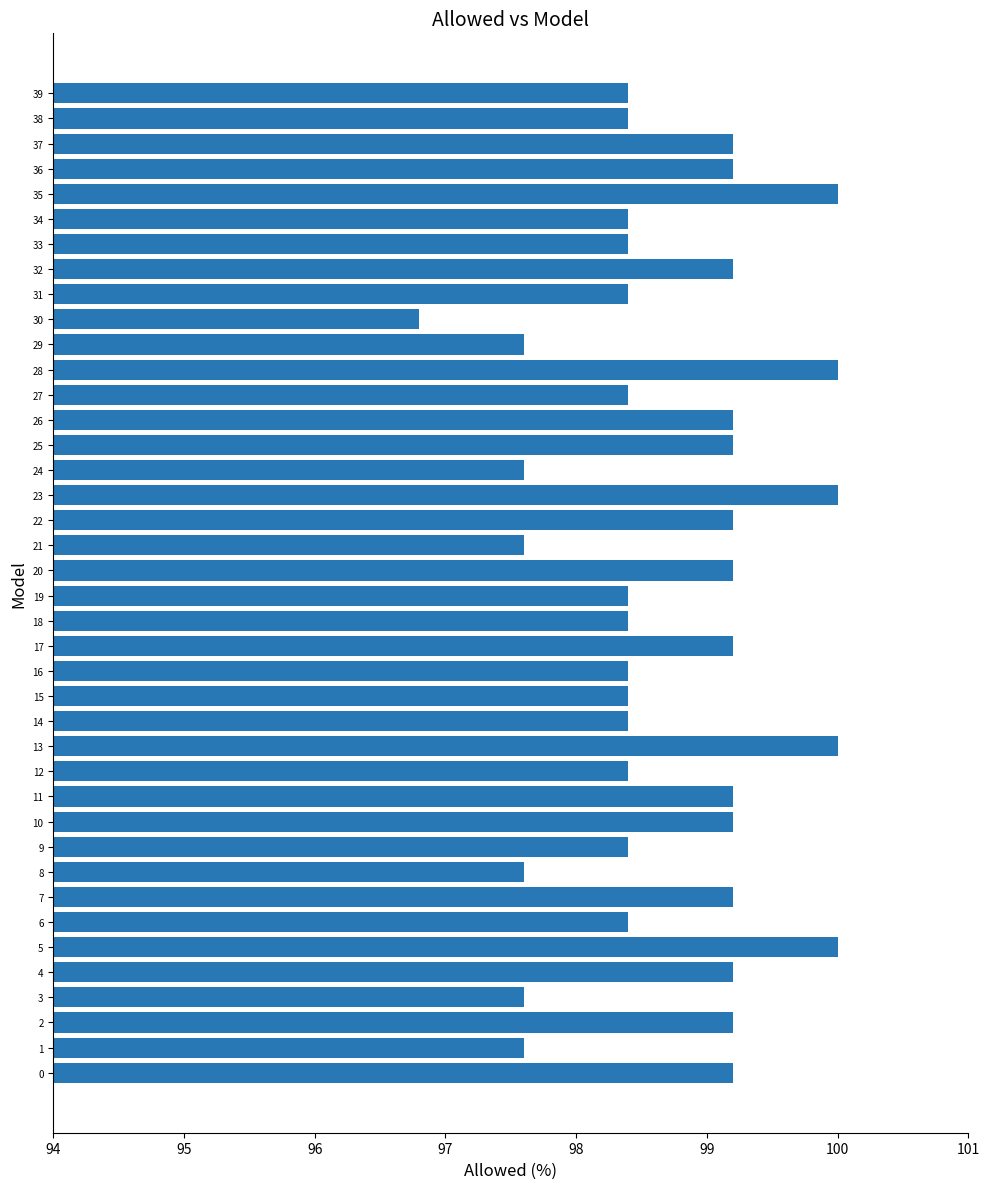

What is the difference between the values at 33 and 36?

0.8